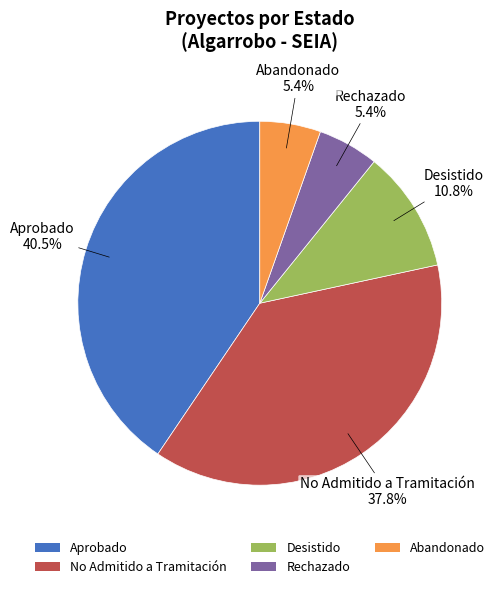

Combined, do Desistido and No Admitido a Tramitación account for over 50%?

No